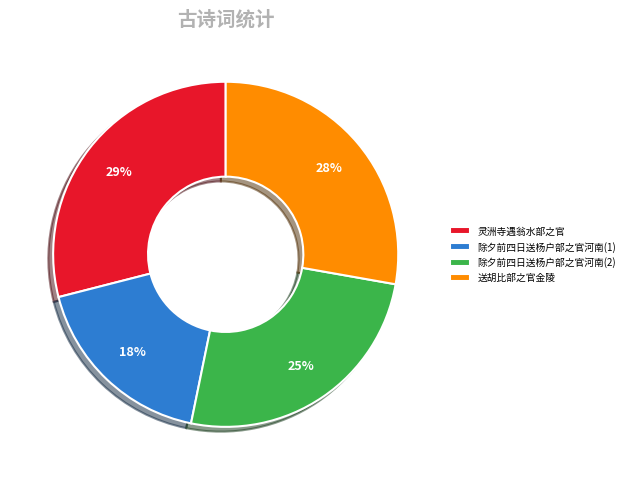

Does 送胡比部之官金陵 represent more than half of the total?

No